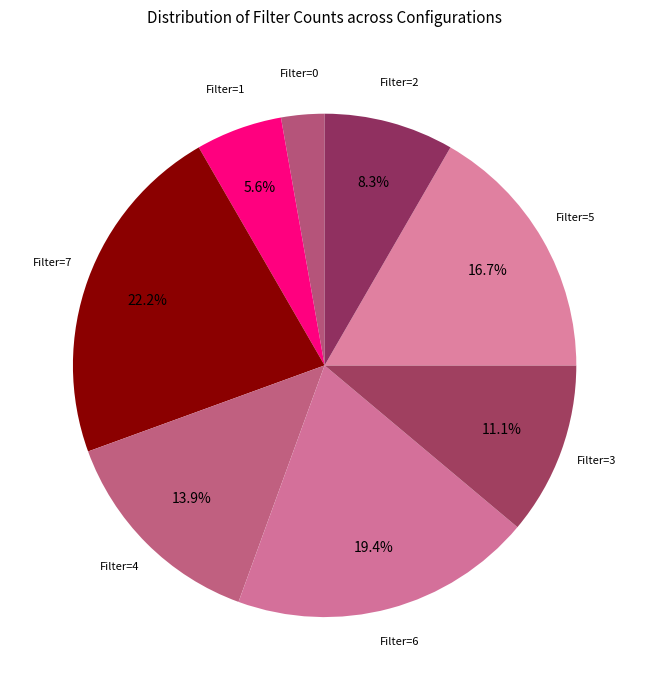

To the nearest percent, what is the difference between the largest and smallest slice percentages?

19%